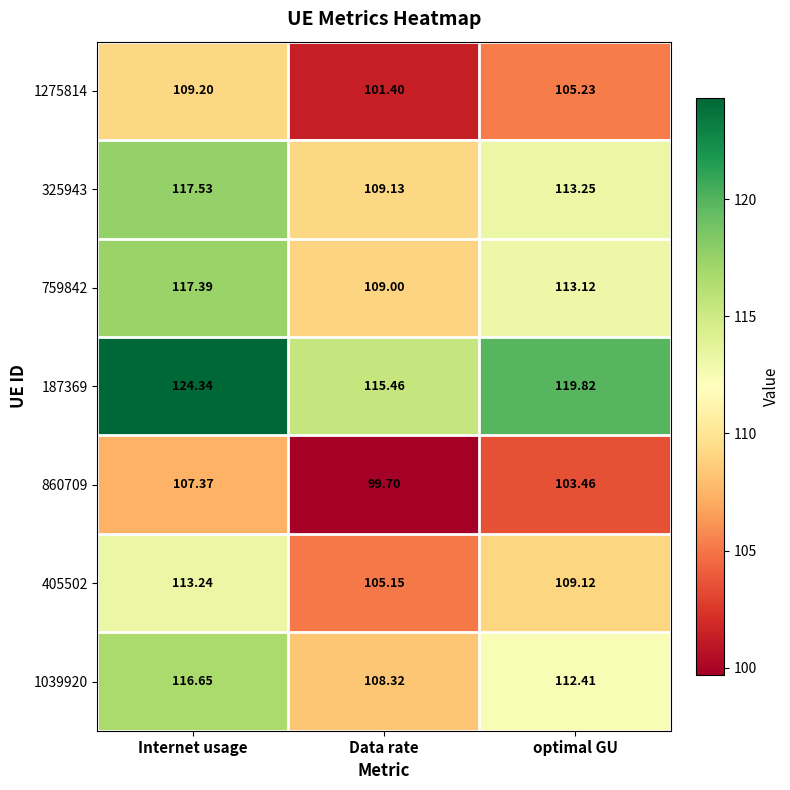

Is the value of 1275814 at Internet usage greater than the value of 860709 at Internet usage?

Yes